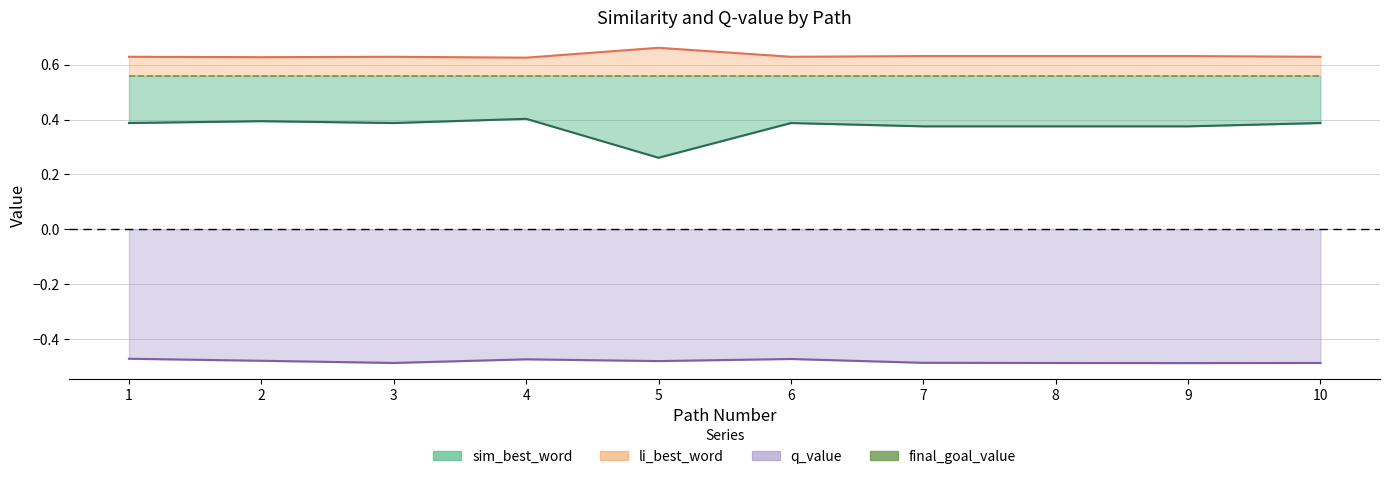

True or false: final_goal_value and sim_best_word (line) intersect in this chart.

False